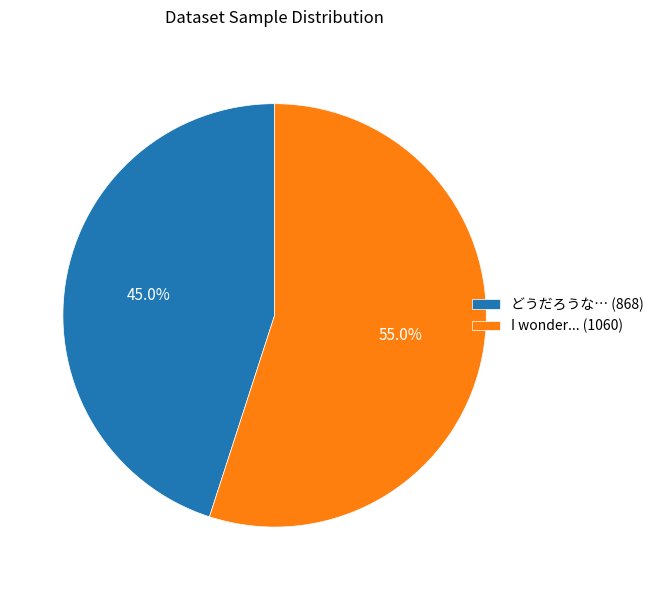

Combined, what portion of the pie is どうだろうな… and I wonder...?

100.0%